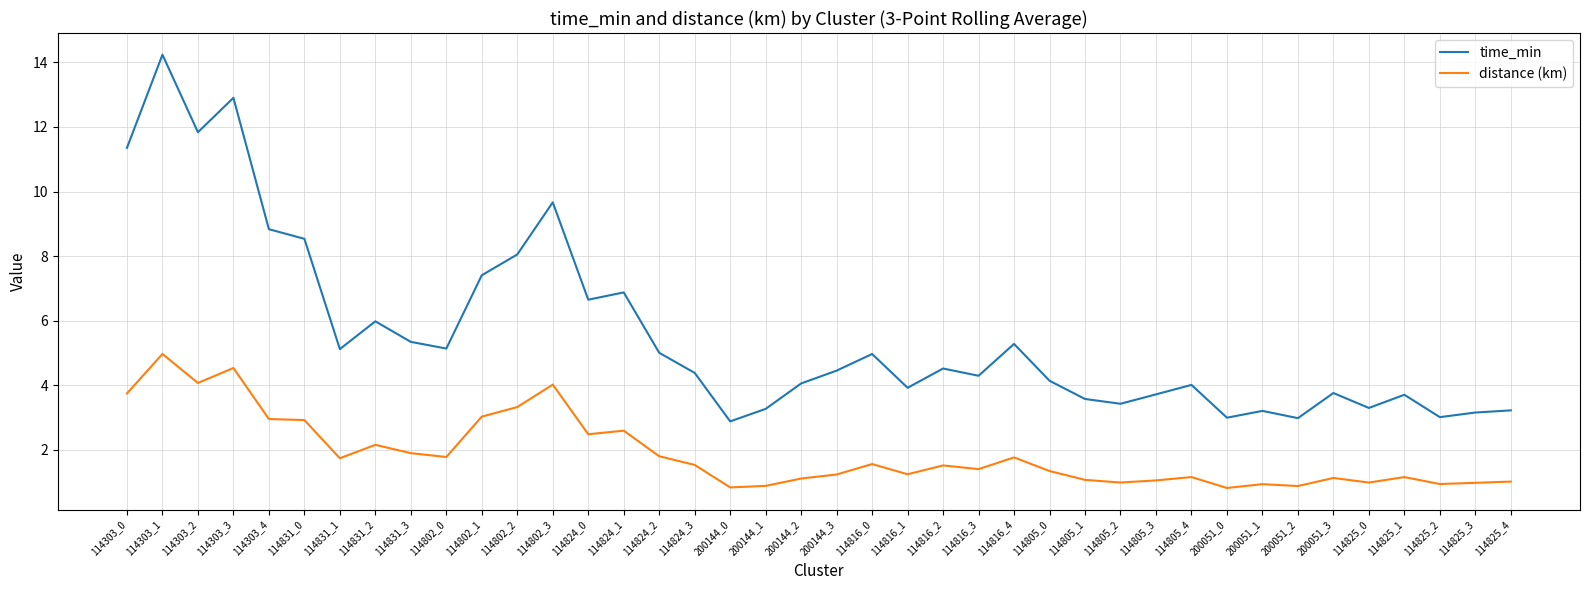

True or false: time_min has a value of 8.5 at 114831_0.

True